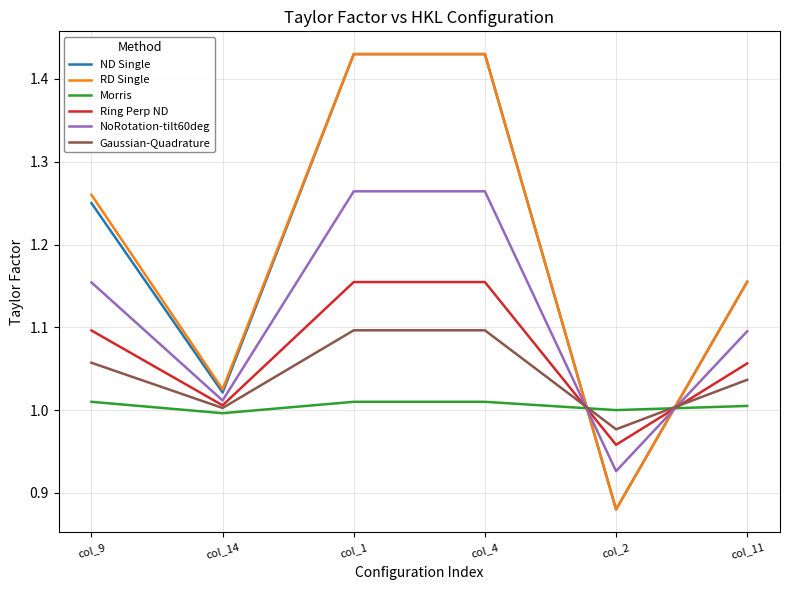

Is it true that NoRotation-tilt60deg equals 0.6 at col_2?

False